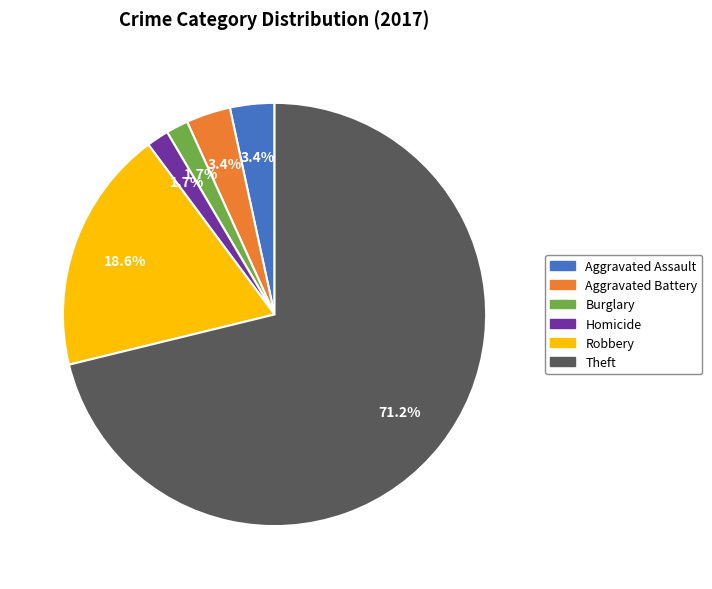

Is there any slice that represents more than half of the pie?

Yes